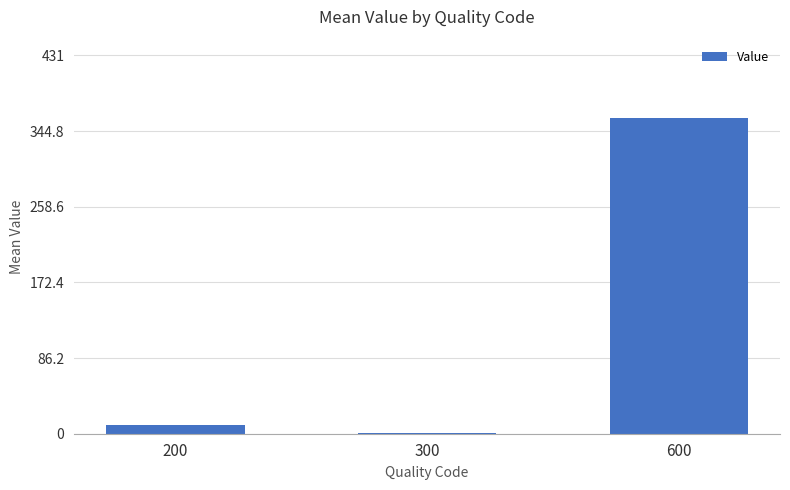

The value at 600 is 188.9. True or false?

False